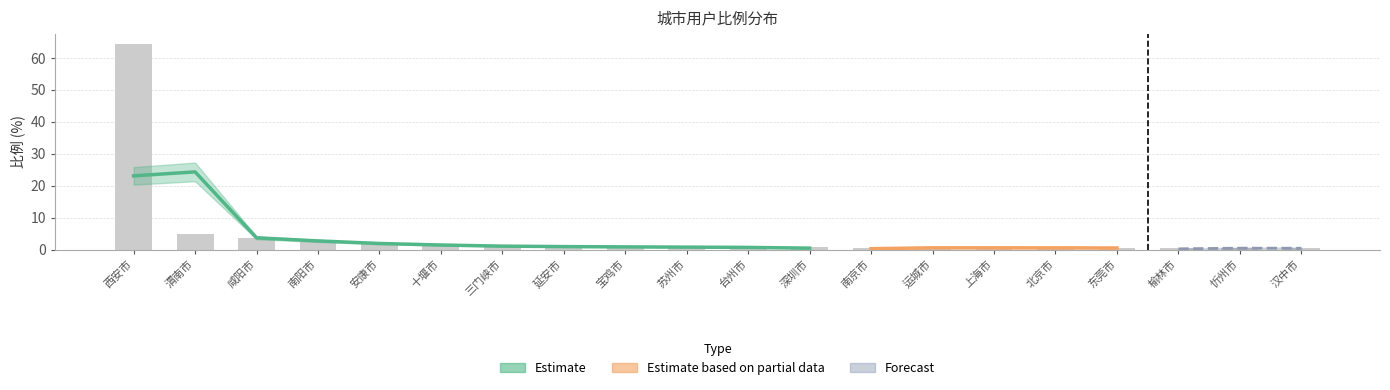

Reading left to right, what are all the values shown in this chart?

西安市=64.3	渭南市=4.9	咸阳市=3.7	南阳市=2.4	安康市=2.0	十堰市=1.3	三门峡市=0.9	延安市=0.9	宝鸡市=0.9	苏州市=0.7	台州市=0.7	深圳市=0.6	南京市=0.5	运城市=0.5	上海市=0.5	北京市=0.5	东莞市=0.5	榆林市=0.4	忻州市=0.4	汉中市=0.4